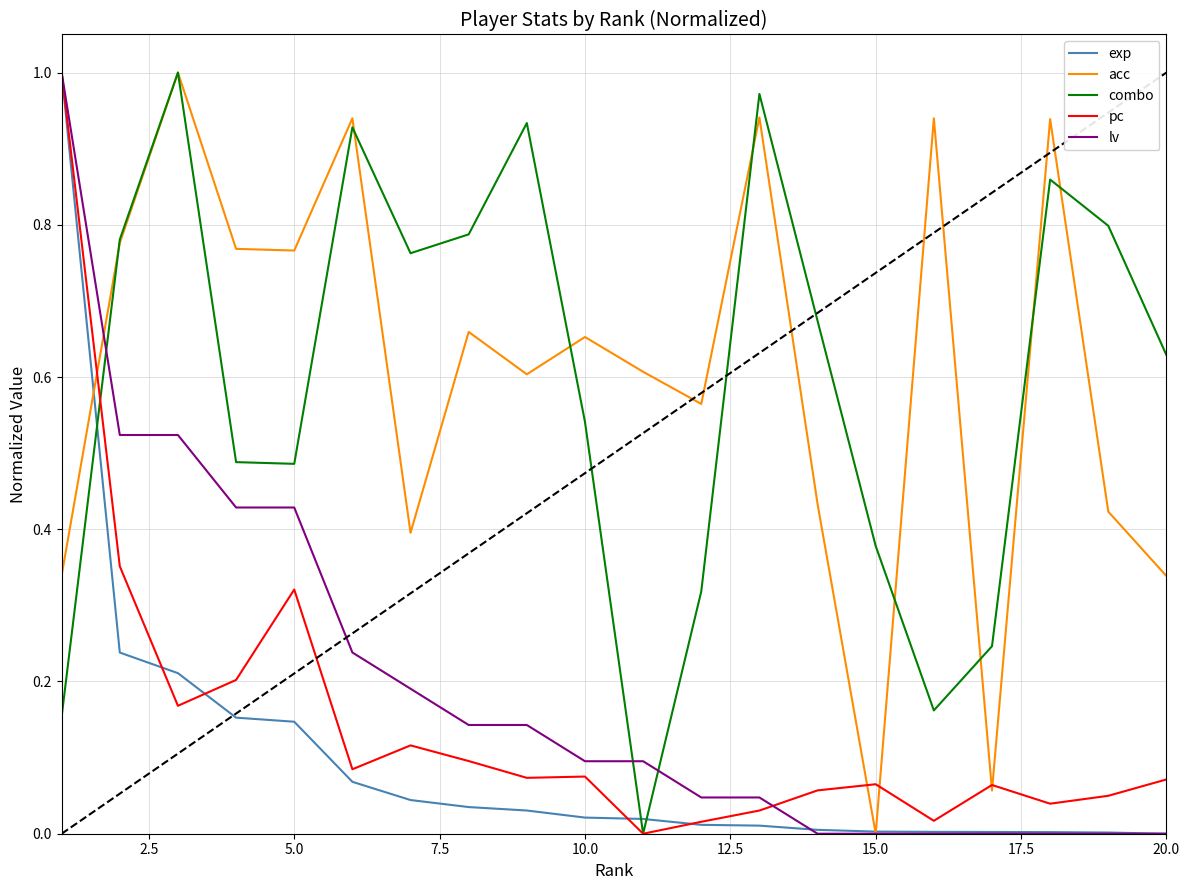

True or false: exp and combo cross at least once.

True